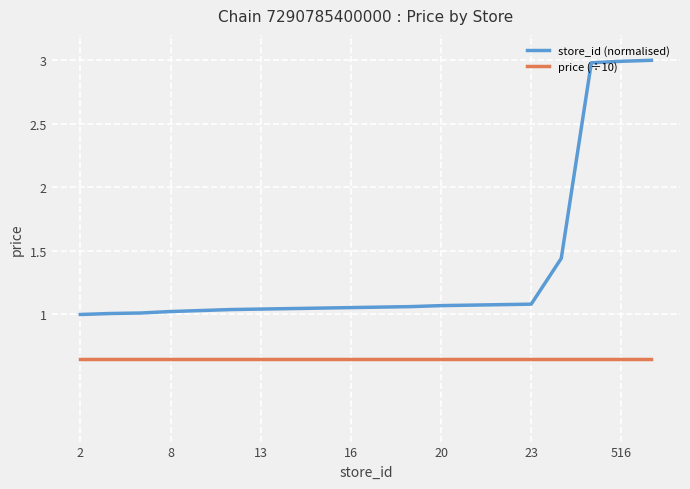

Which series has the widest spread of values?

store_id (normalised)